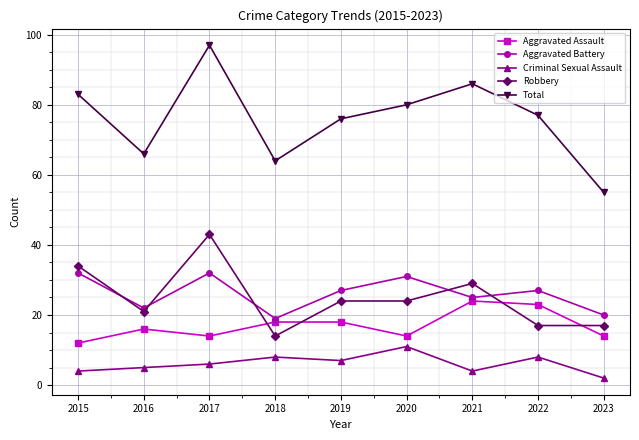

True or false: Criminal Sexual Assault and Robbery cross at least once.

False